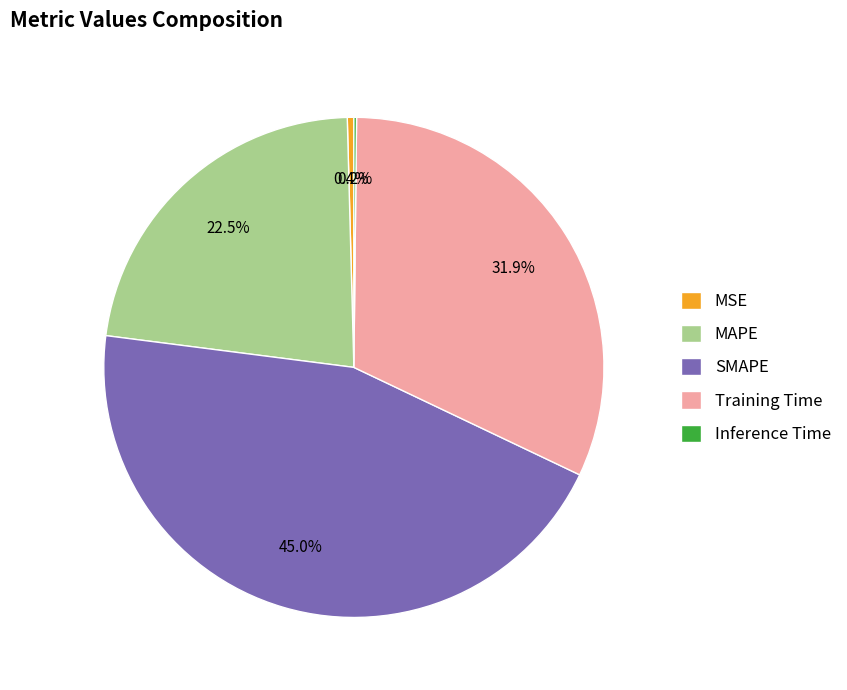

Does any single category account for the majority?

No